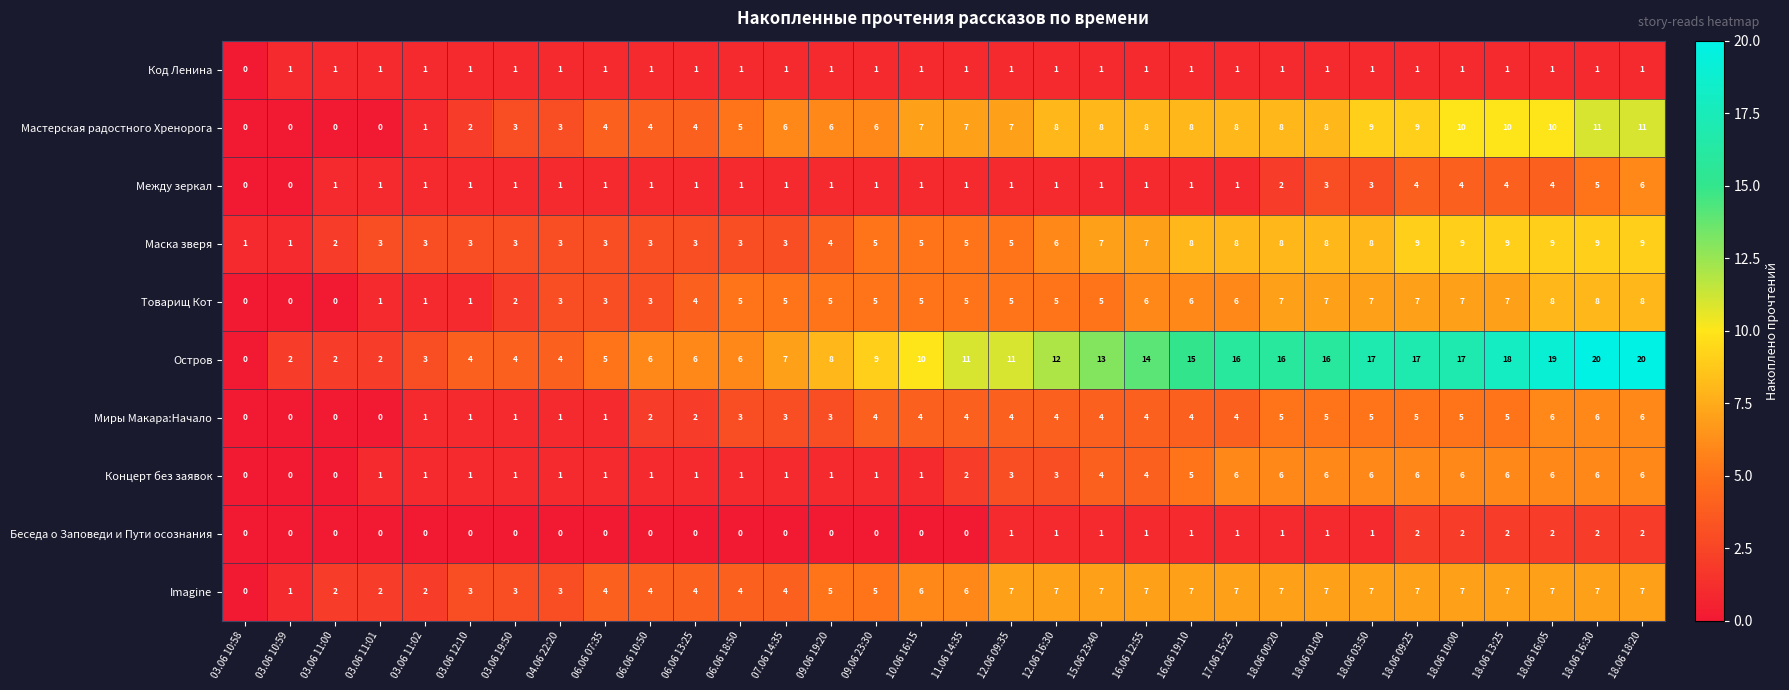

The Концерт без заявок series shows 6 at 18.06 09:25. True or false?

True